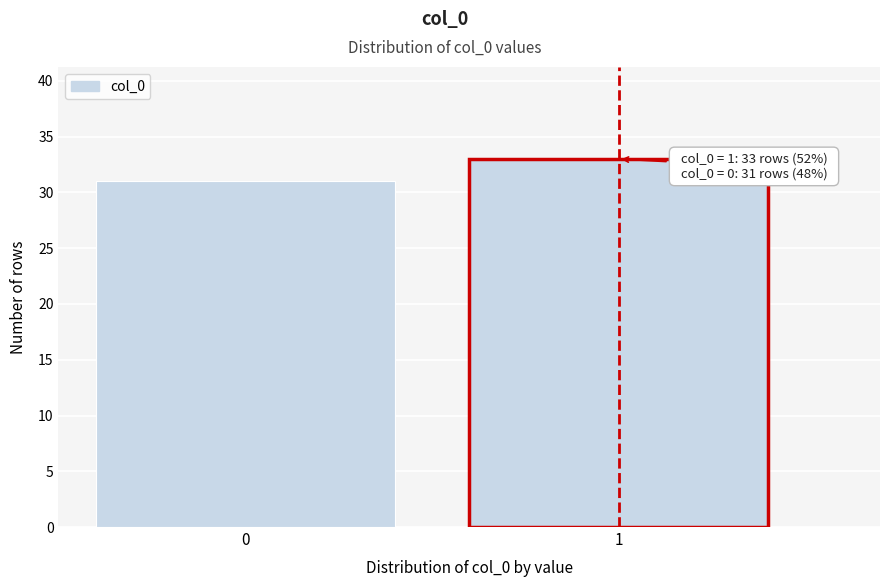

Reading right to left, extract all data points from this chart.

1=33	0=31